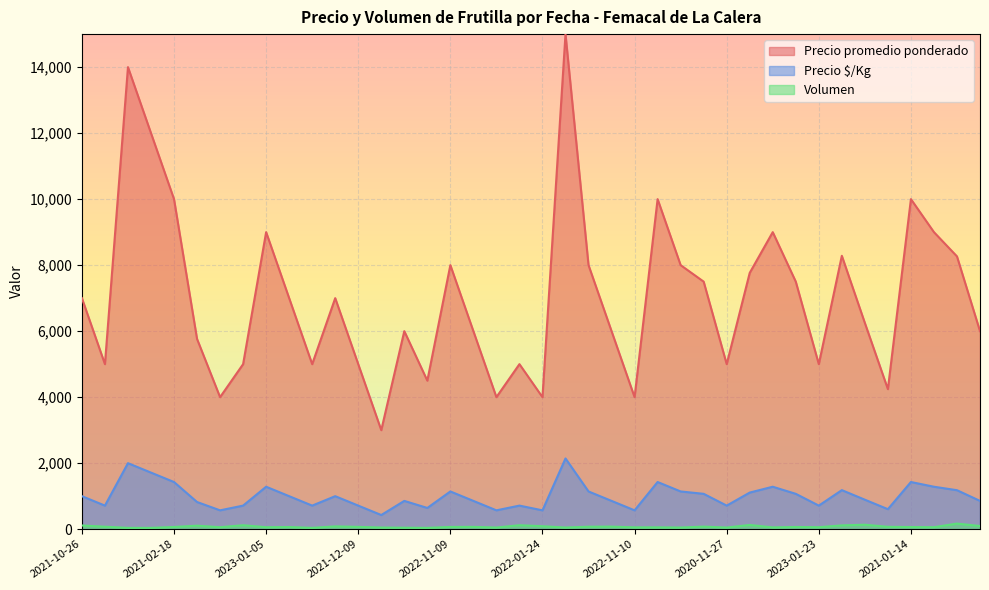

At which label does Precio promedio ponderado first exceed 7000?

2022-09-28